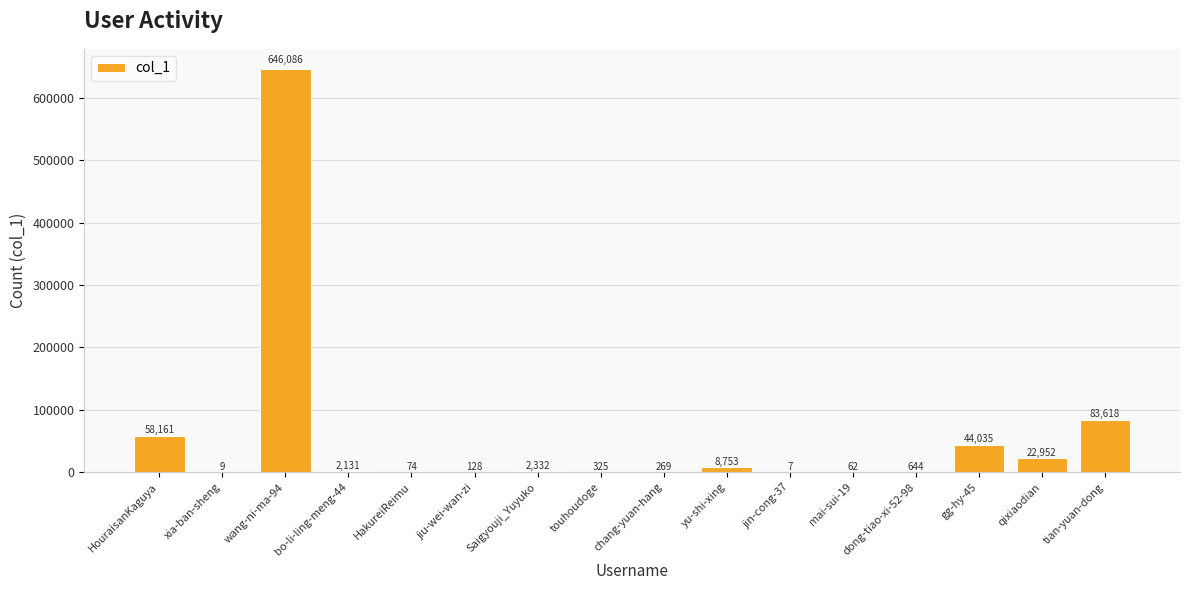

At which label does the data first exceed 2131?

HouraisanKaguya